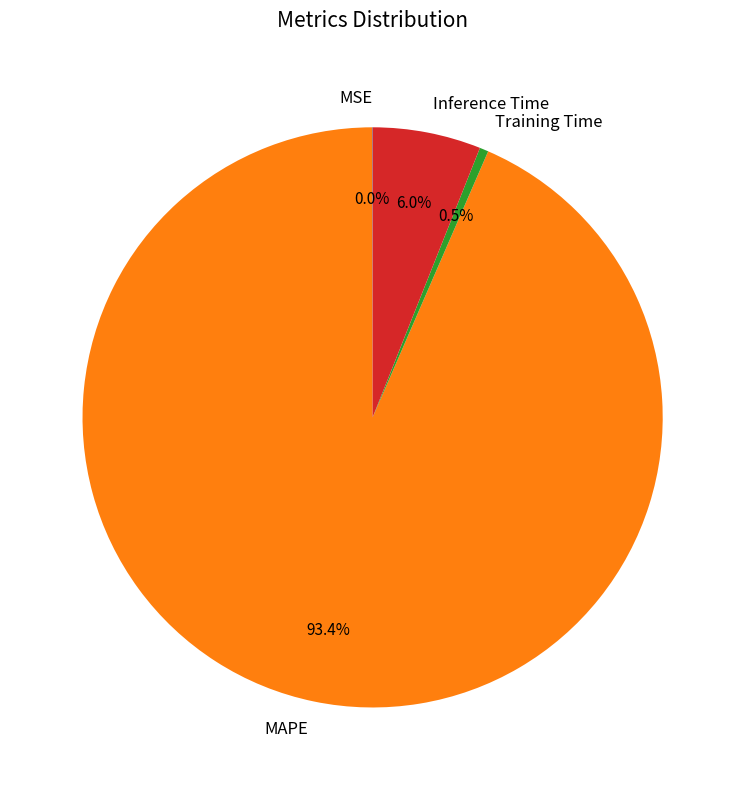

To the nearest percent, what is the average slice percentage?

25%